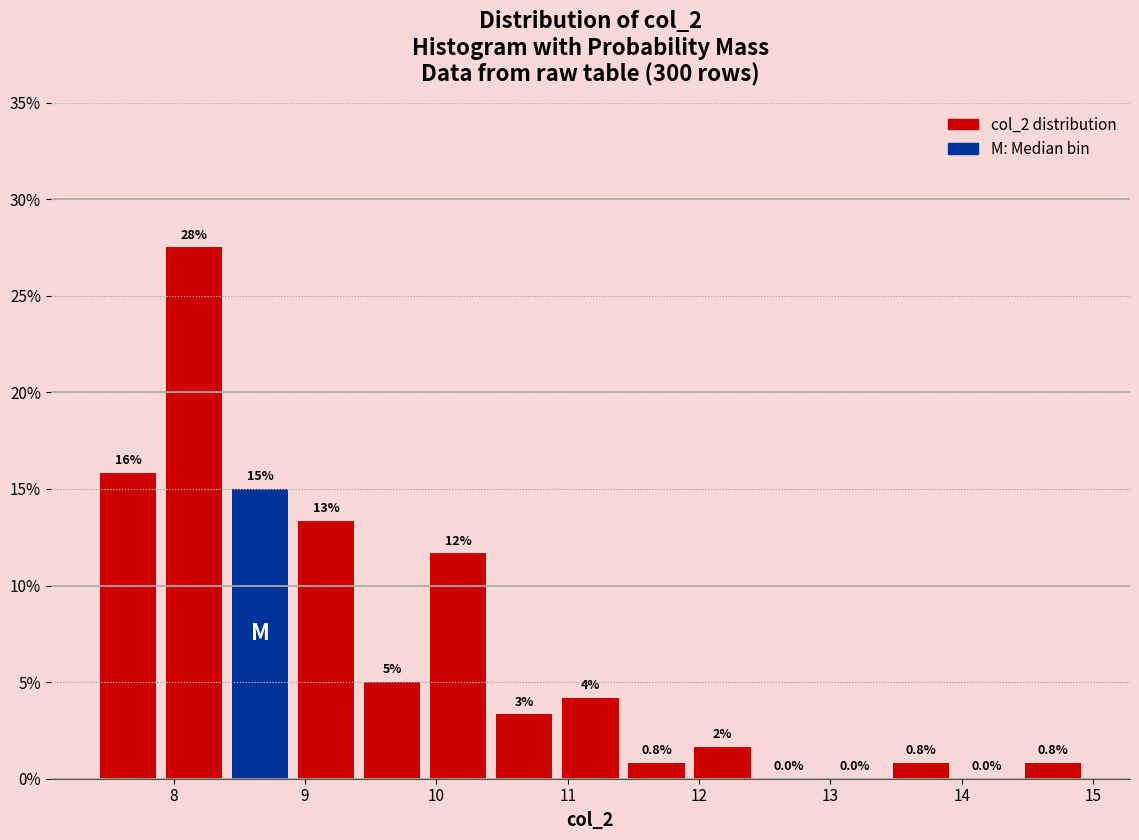

Over which range of the x-axis is the bar tallest?

7.9 to 8.4